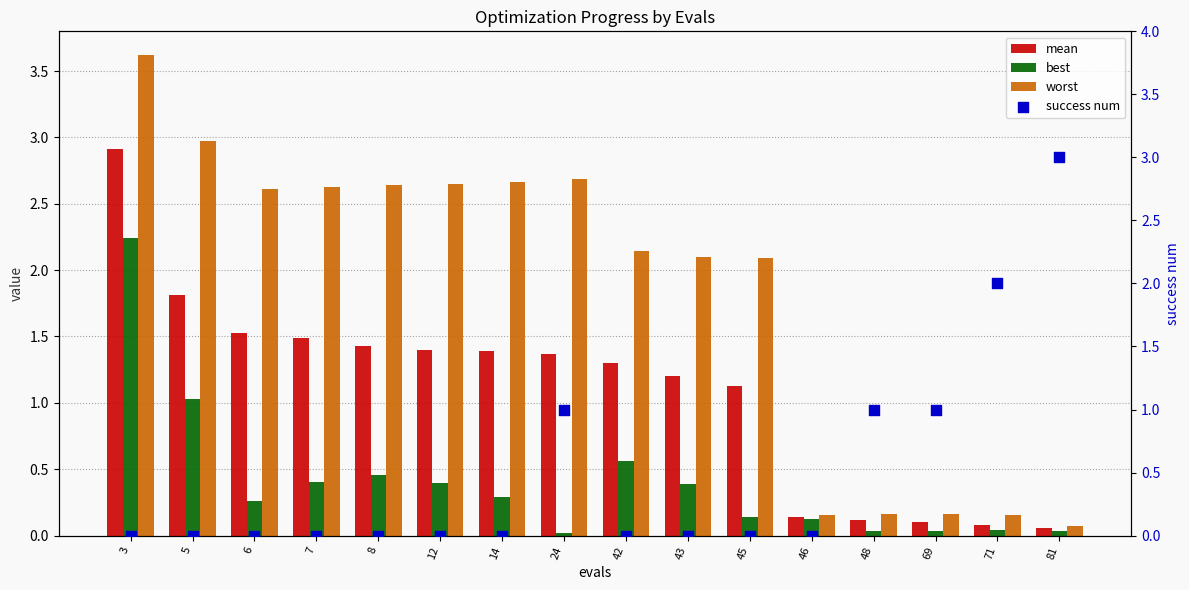

What is the total value across all series at 7?

4.5